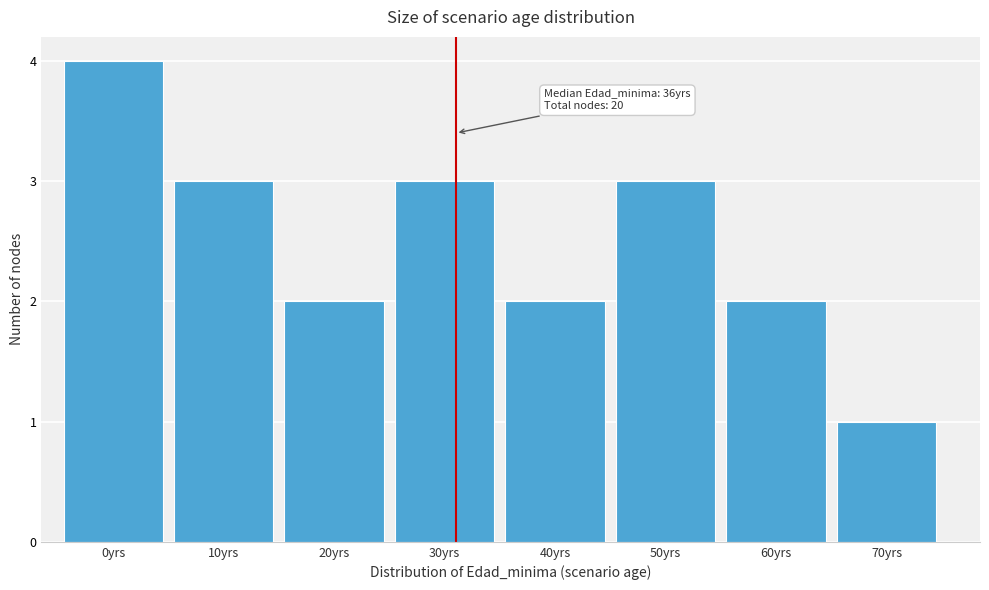

Reading left to right, transcribe all the data shown in this chart.

4	3	2	3	2	3	2	1